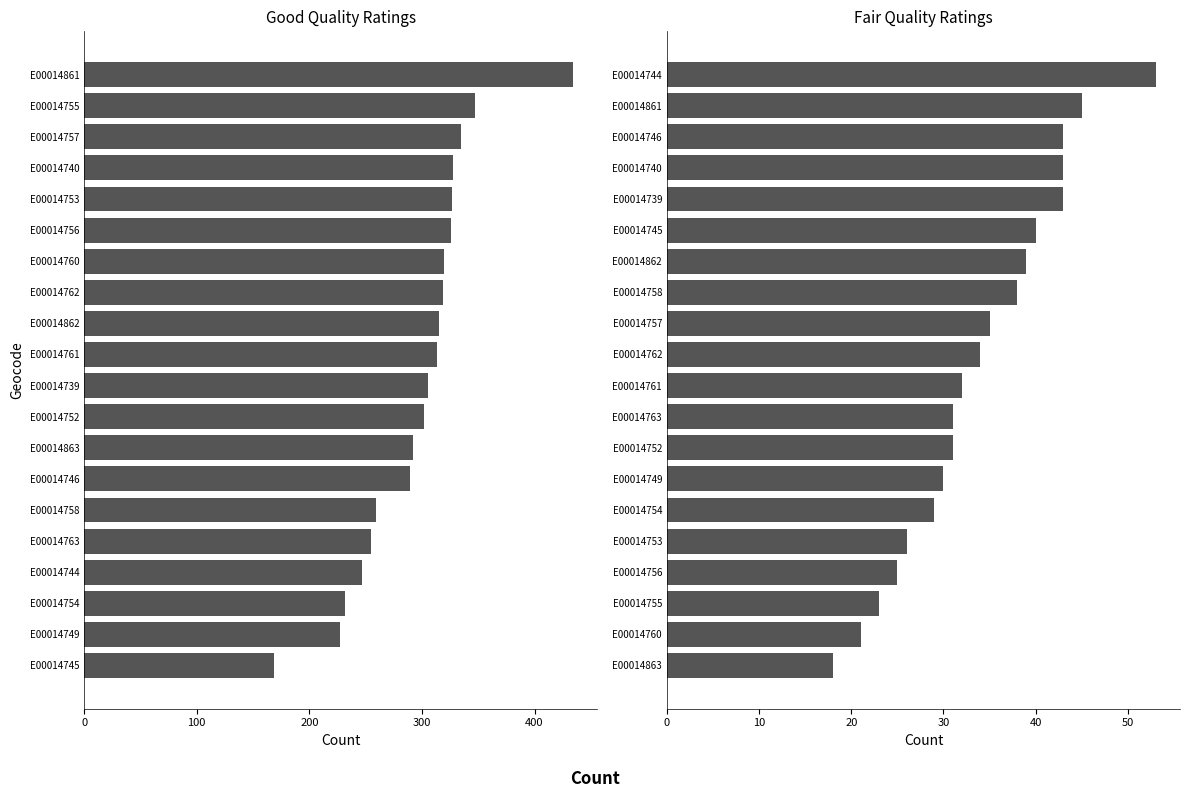

What is the value of the good bar at the 4th from the left?

328